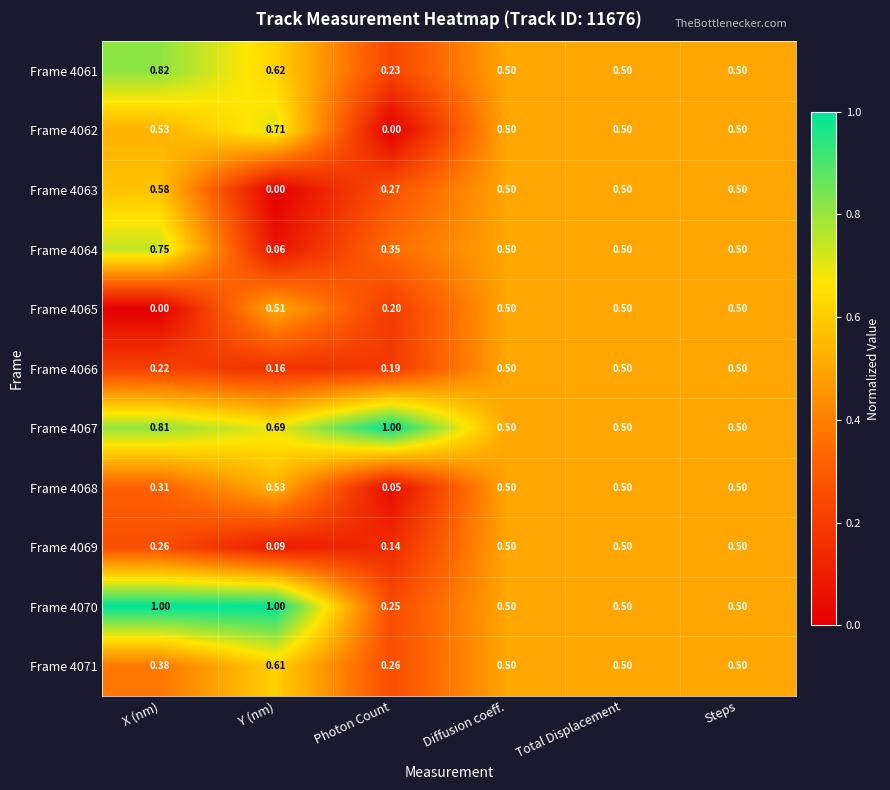

At which category is the sum across all series the highest?

X (nm)